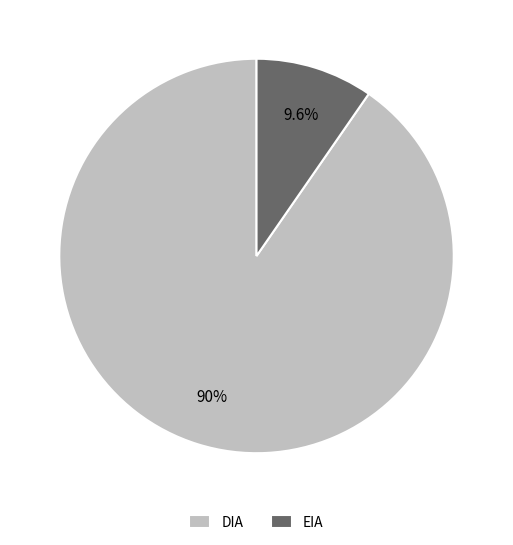

How many segments does this pie chart have?

2